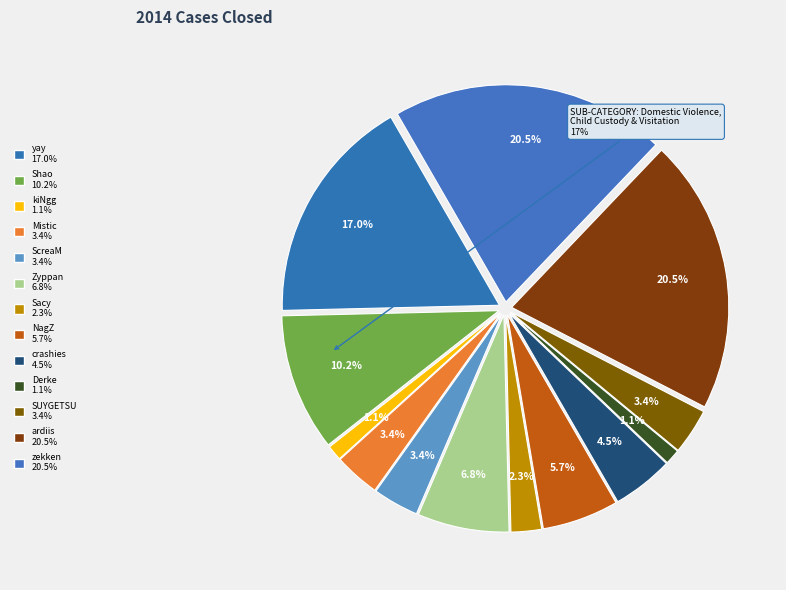

How many segments does this pie chart have?

13